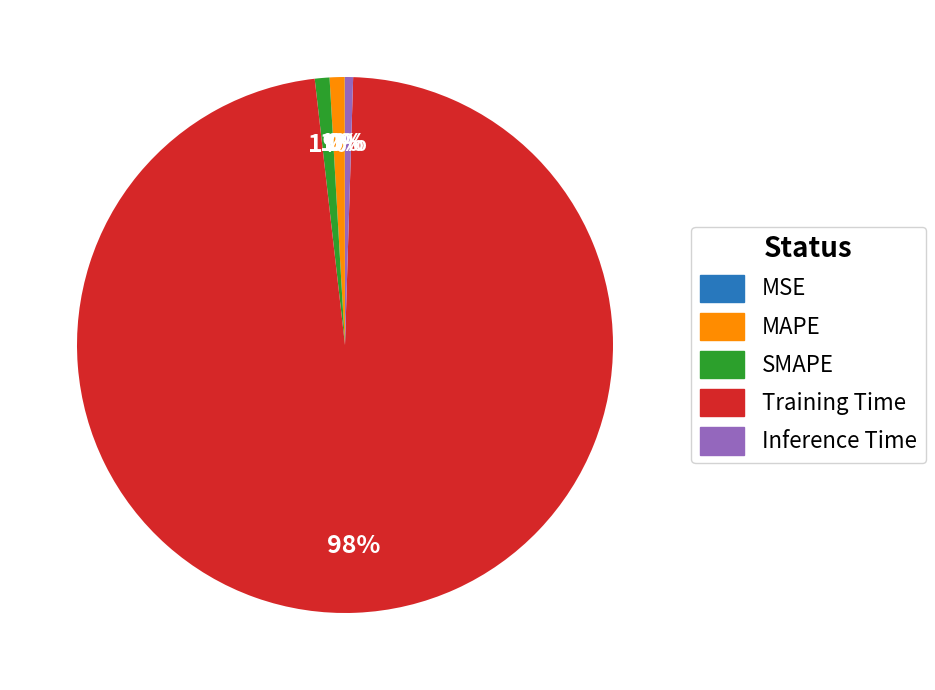

What is the largest slice in the pie chart?

Training Time